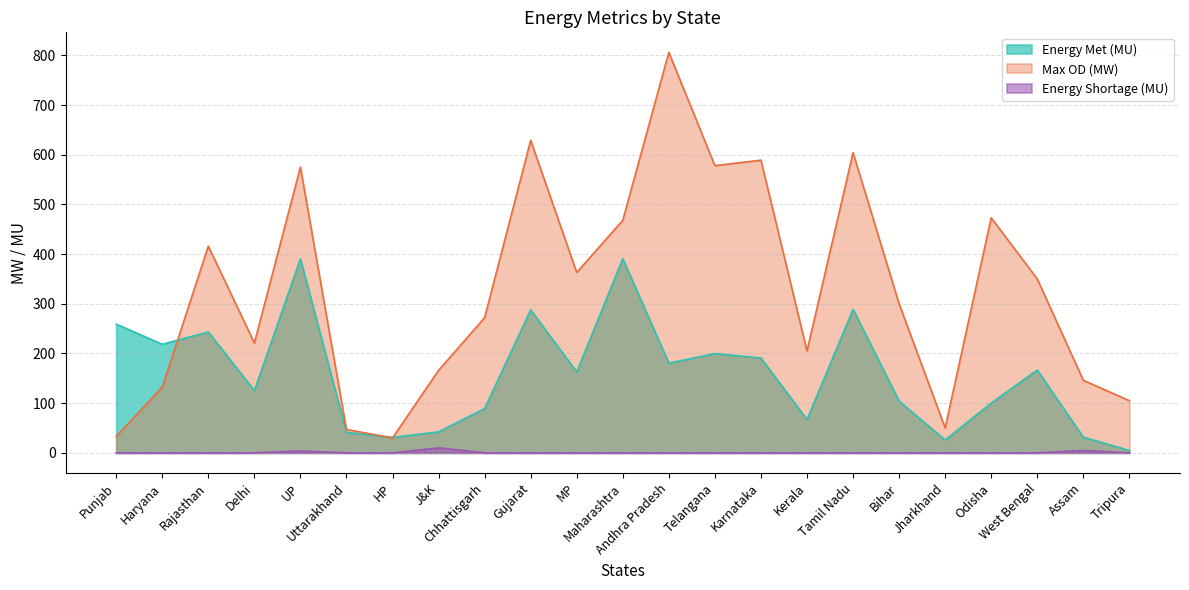

Does the chart have visible grid lines?

Yes